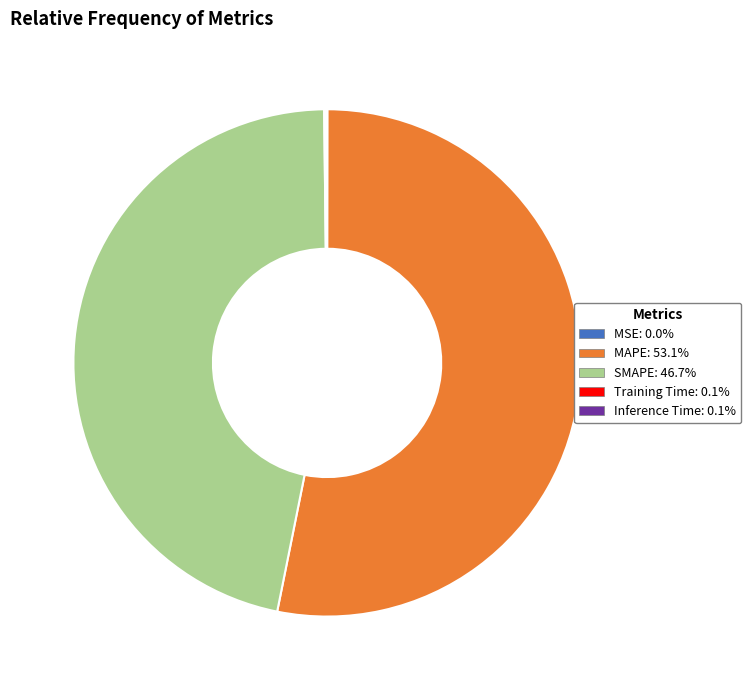

Does MAPE: 53.1% represent more than half of the total?

Yes